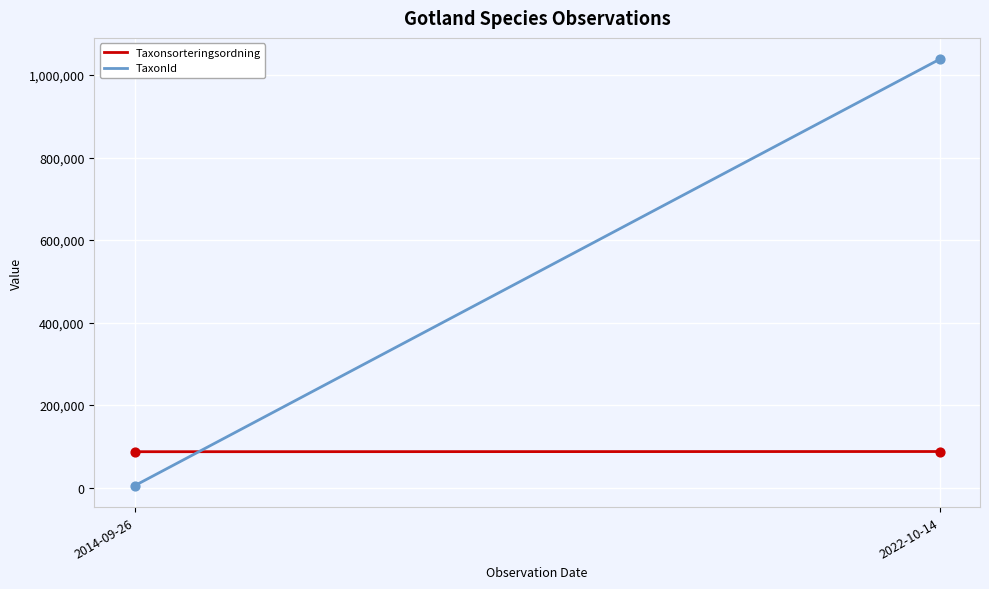

Which series has the largest total across all categories?

TaxonId